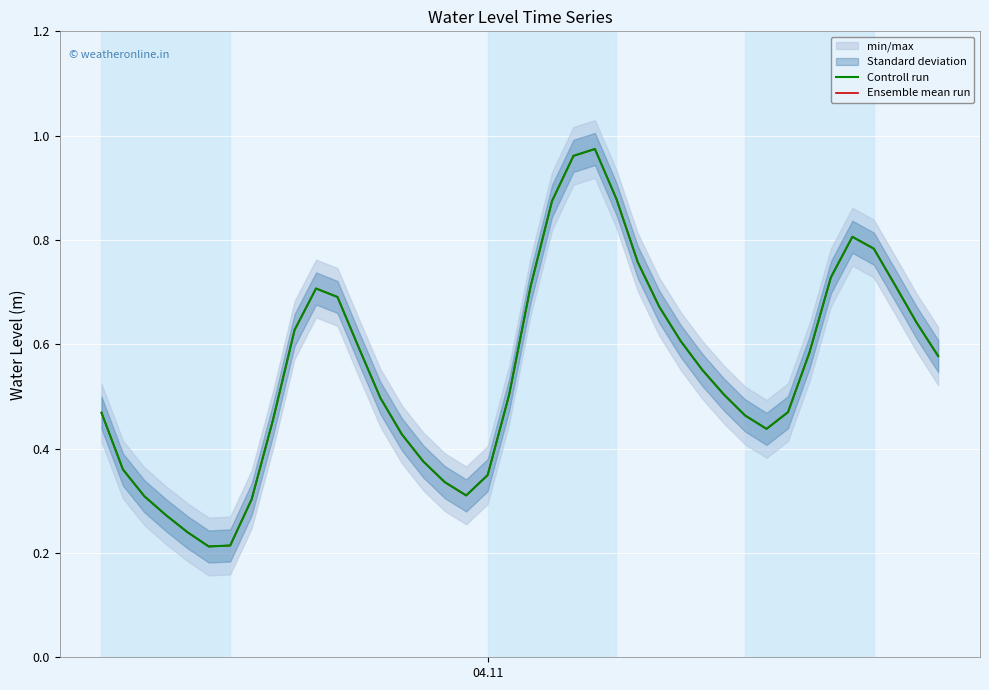

At how many categories does at least one series exceed 0?

40